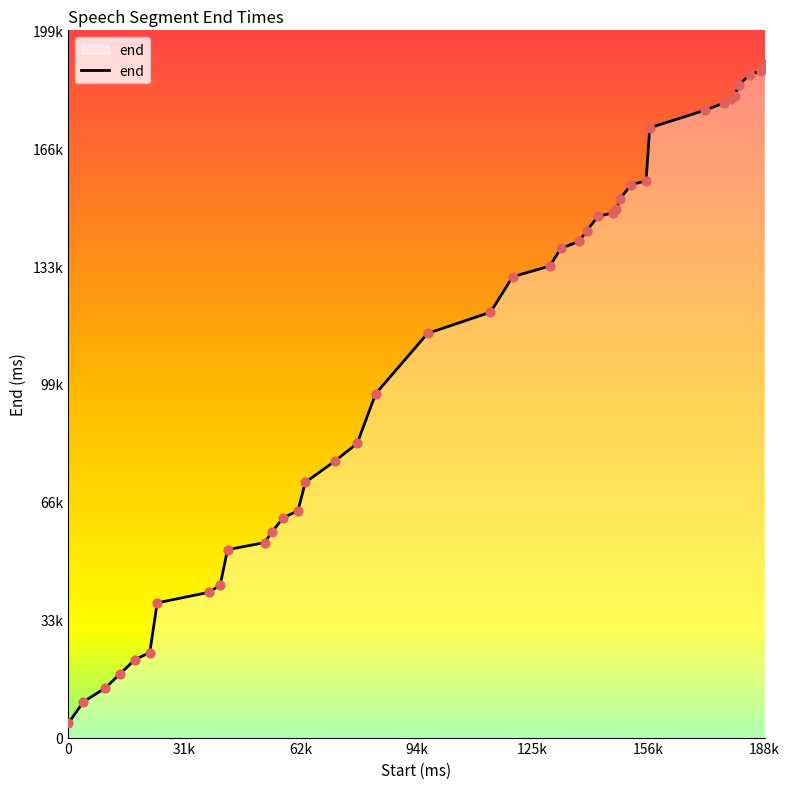

Does the chart have visible grid lines?

No